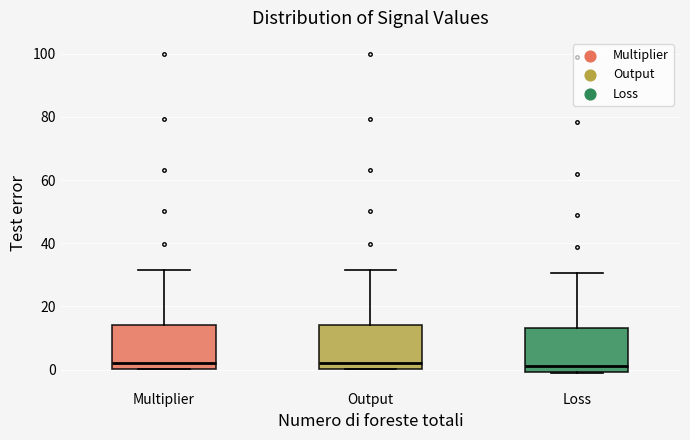

Reading left to right, read every box against the y-axis: the position of its median line, the range the box covers, and the ends of its whiskers. The values are not printed on the chart, so give them approximately, as read against the axis.

Multiplier: median 2, box 0 to 14, whiskers 0 to 32
Output: median 2, box 0 to 14, whiskers 0 to 32
Loss: median 0 (just above the box's lower edge), box 0 to 14, whiskers 0 to 30